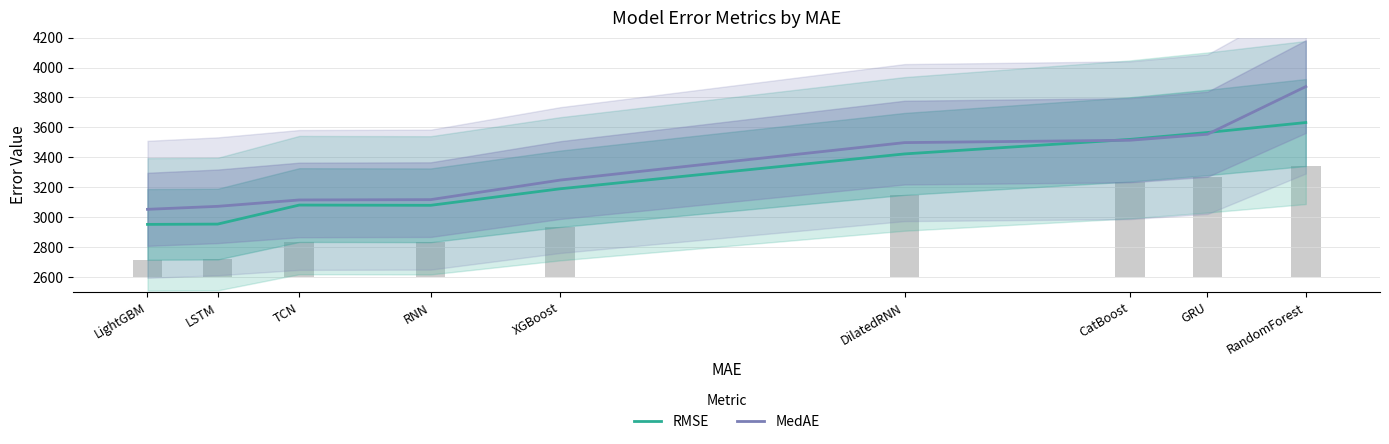

Which series has the largest total across all categories?

MedAE